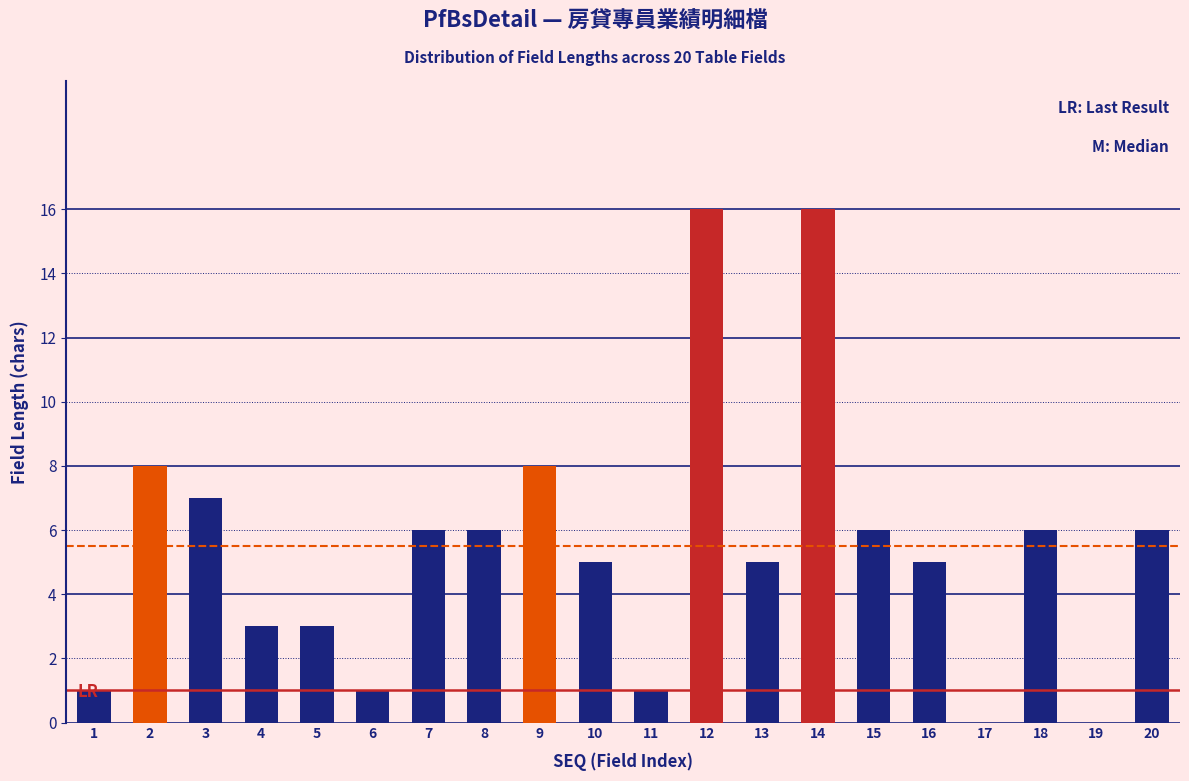

What is the sum of all values?

109